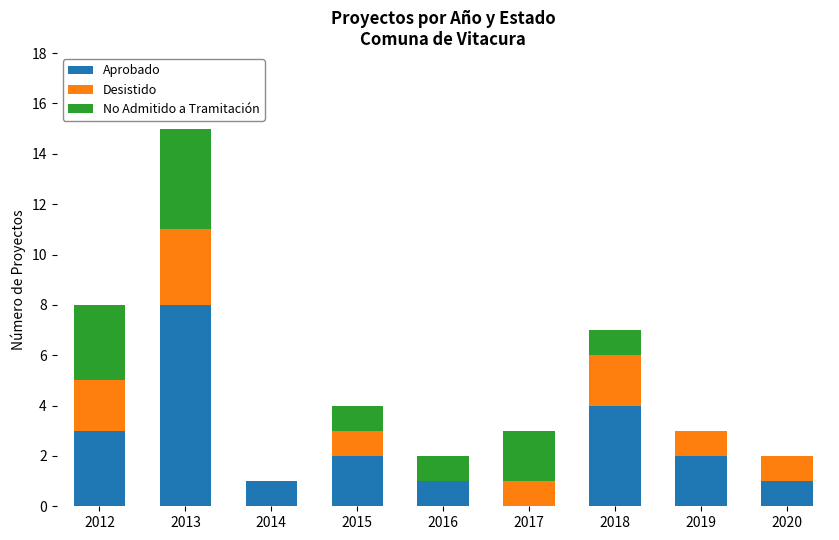

At which category is the sum across all series the highest?

2013